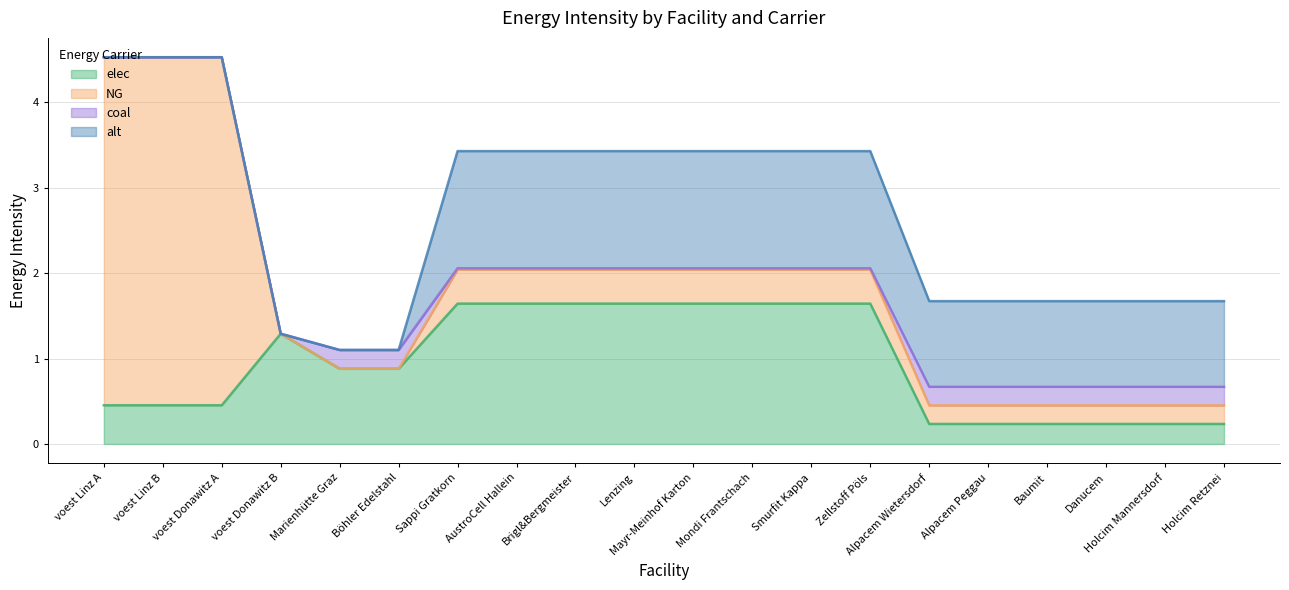

Reading right to left, extract all data points from this chart.

elec: 0.2	0.2	0.2	0.2	0.2	0.2	1.6	1.6	1.6	1.6	1.6	1.6	1.6	1.6	0.9	0.9	1.3	0.5	0.5	0.5
NG: 0.2	0.2	0.2	0.2	0.2	0.2	0.4	0.4	0.4	0.4	0.4	0.4	0.4	0.4	0.0	0.0	0.0	4.1	4.1	4.1
coal: 0.2	0.2	0.2	0.2	0.2	0.2	0.0	0.0	0.0	0.0	0.0	0.0	0.0	0.0	0.2	0.2	0.0	0.0	0.0	0.0
alt: 1.0	1.0	1.0	1.0	1.0	1.0	1.4	1.4	1.4	1.4	1.4	1.4	1.4	1.4	0.0	0.0	0.0	0.0	0.0	0.0